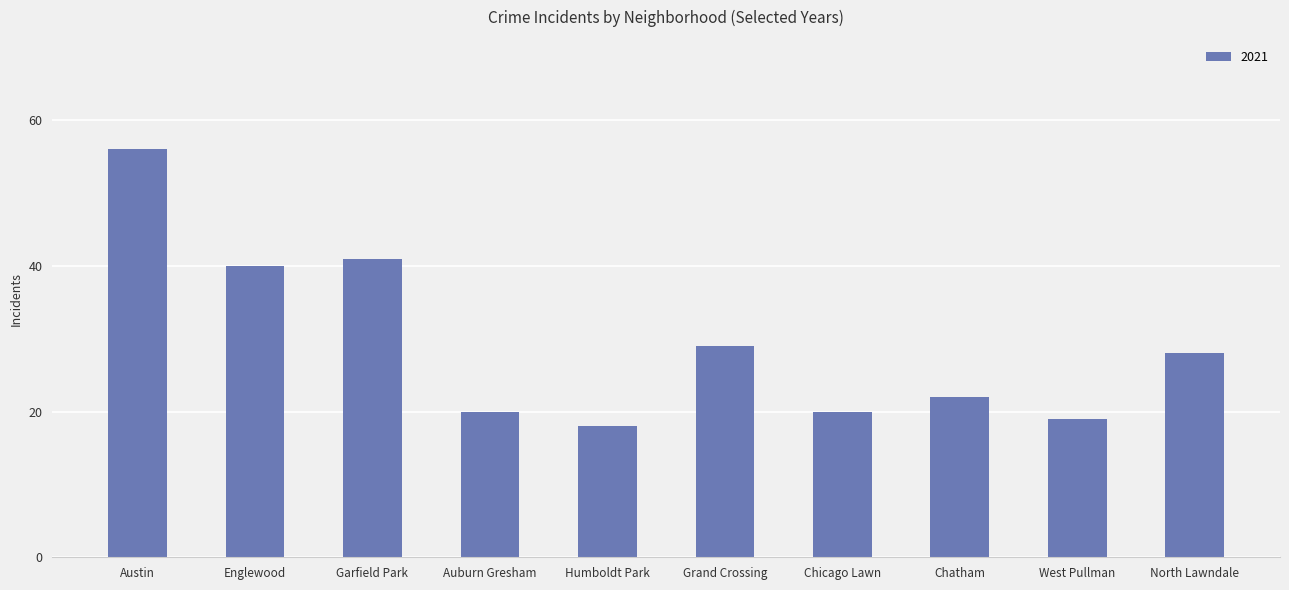

Reading left to right, what are all the values shown in this chart?

56	40	41	20	18	29	20	22	19	28